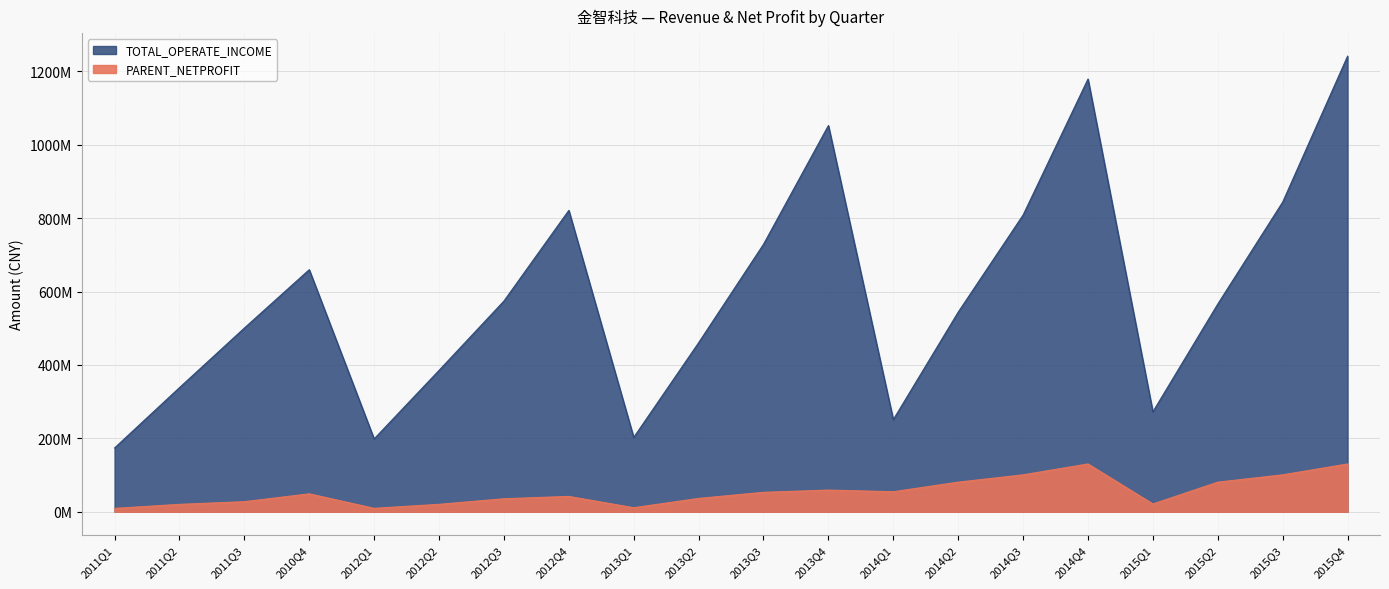

Reading right to left, list all the values displayed in this chart.

TOTAL_OPERATE_INCOME: 1241388364.3	843815092.2	565975224.6	272411258.2	1179081319.7	808521261.6	543981452.0	251074264.7	1052408180.3	728835395.1	460574620.5	202596068.9	821201485.9	574138968.7	385250433.2	198588215.5	659647643.0	500524268.3	338162493.6	173830977.0
PARENT_NETPROFIT: 130296222.4	100642081.1	80678942.9	21251460.3	130296222.4	100642081.1	80678942.9	54586191.0	59072352.8	52981954.0	36387198.4	11041910.0	41837174.2	35462507.0	20221023.9	9386197.8	48836312.3	27492053.6	20167656.8	9215167.6